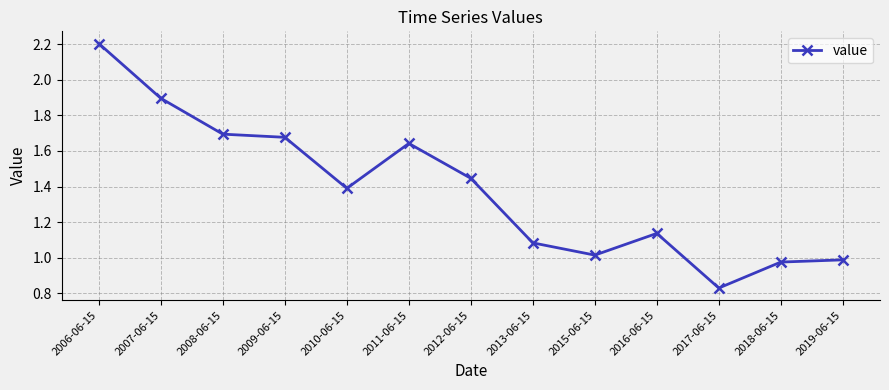

What is the label of the 11th point from the left?

2017-06-15